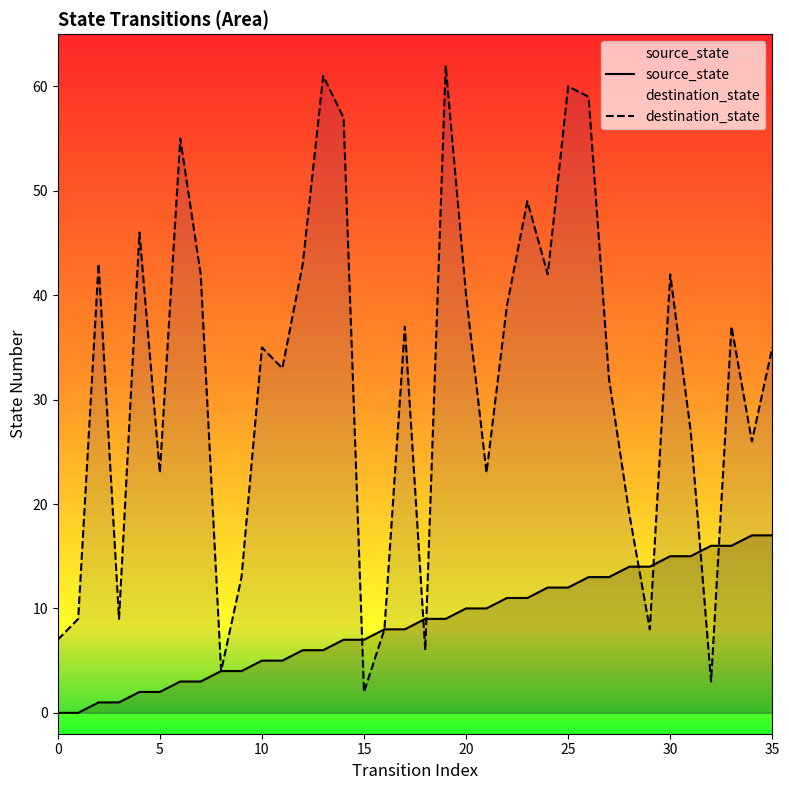

How many lines are shown in the chart?

2